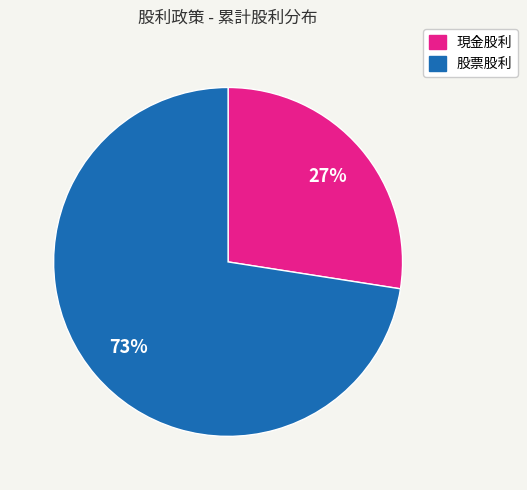

To the nearest percent, what is the combined percentage of 股票股利 and 現金股利?

100%